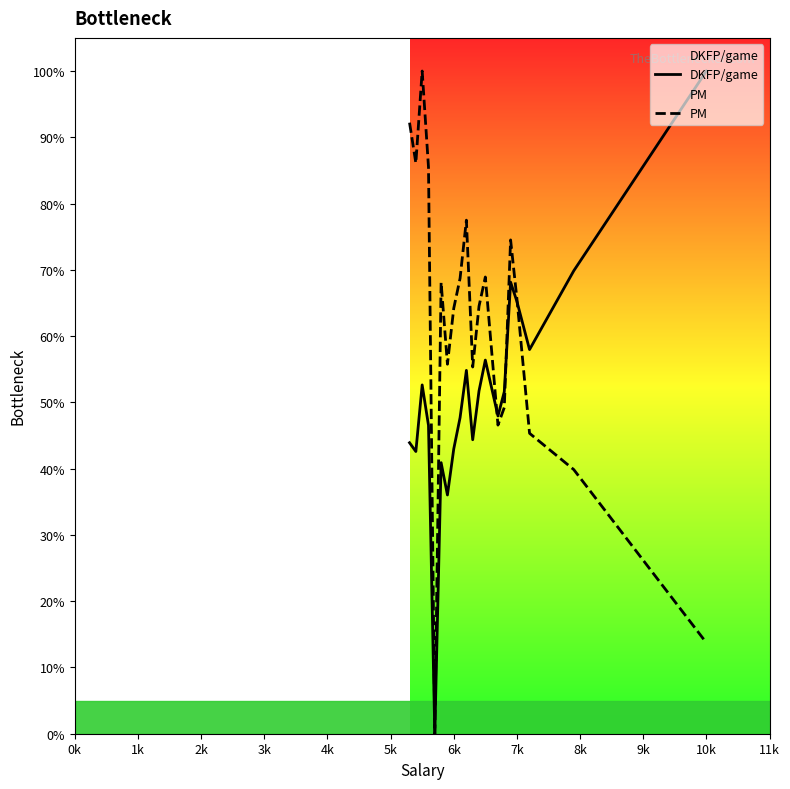

List the series in order of their overall mean, highest first.

PM, DKFP/game